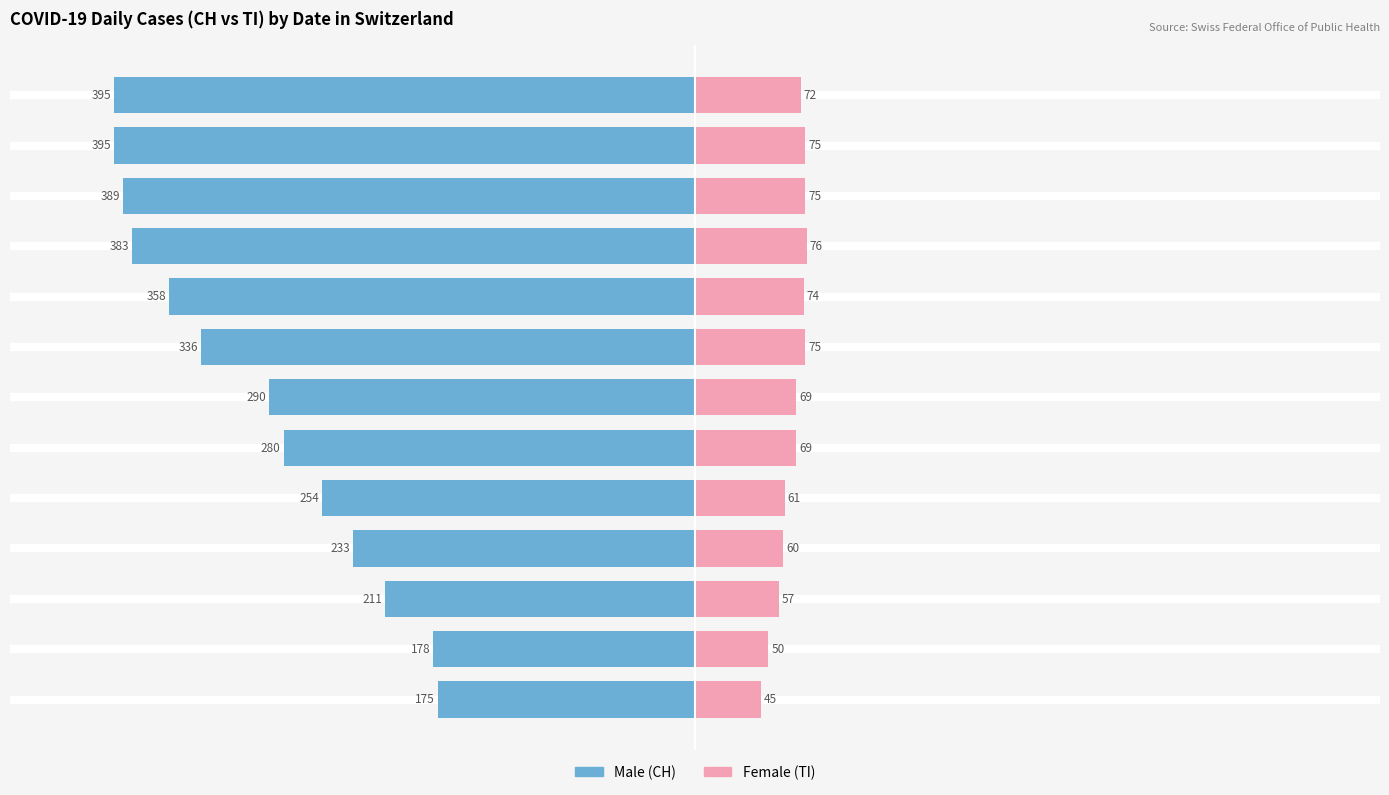

The Female series shows 31 at 2020-03-25. True or false?

False